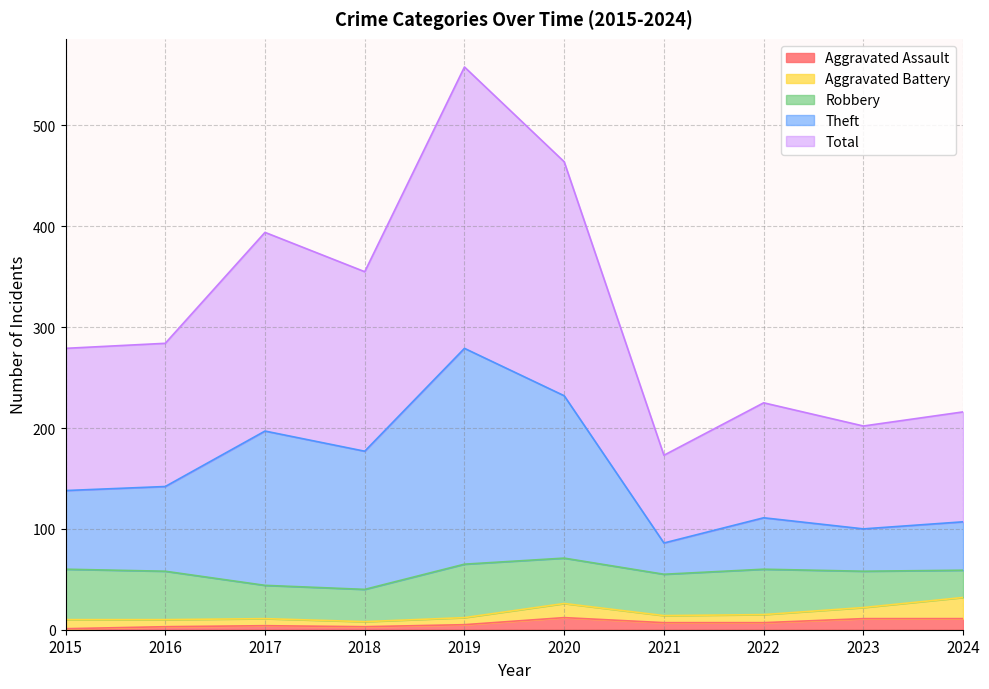

How many lines are shown in the chart?

5